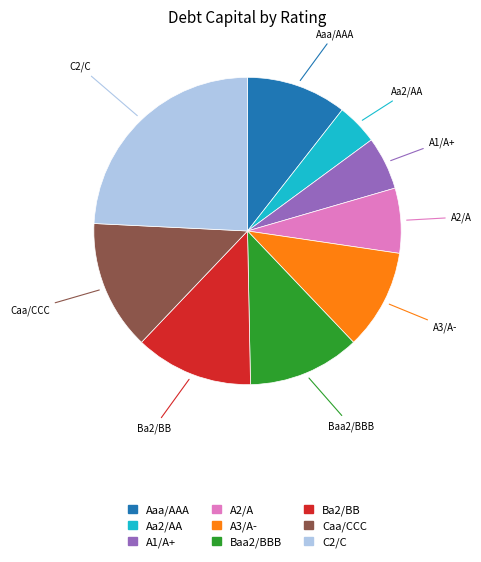

Do Aa2/AA and Aaa/AAA together represent more than half of the pie?

No